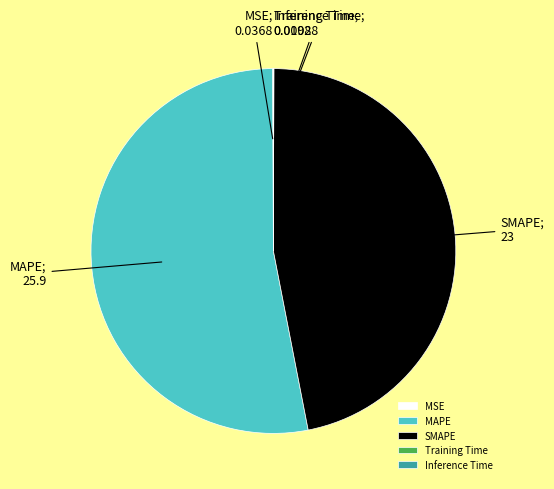

Which category has the biggest portion of the pie?

MAPE